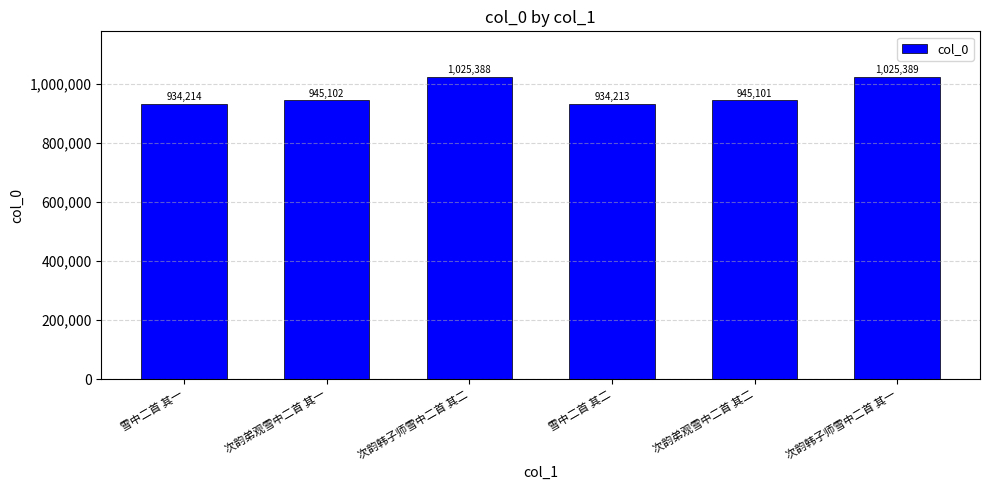

Approximately how many times larger is the value at 雪中二首 其二 compared to 次韵韩子师雪中二首 其二?

0.9